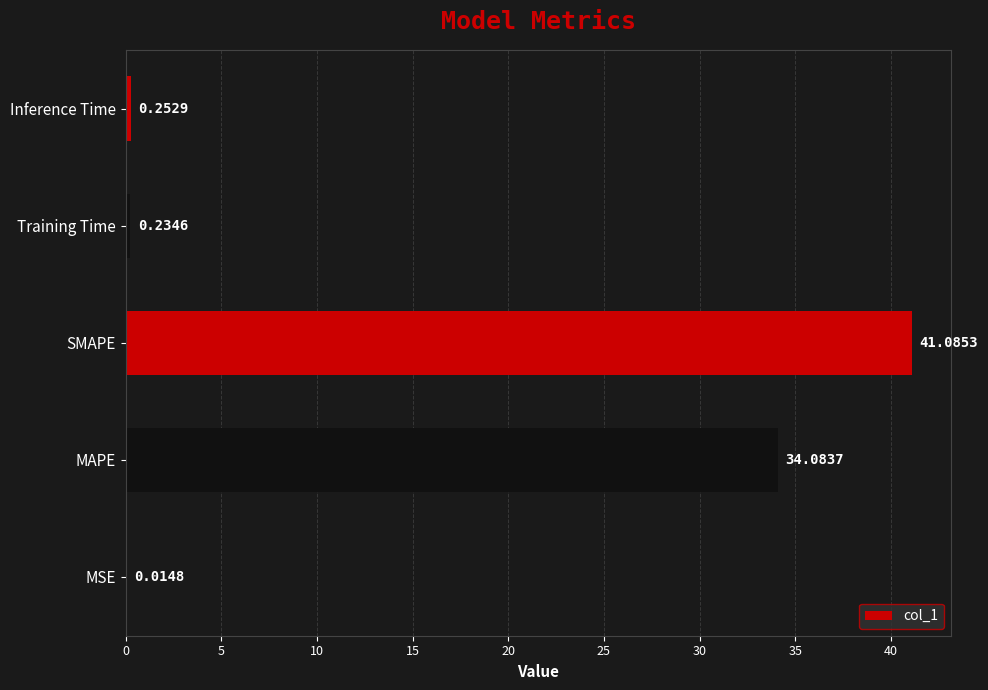

What is the sum of the values at SMAPE and Inference Time?

41.3